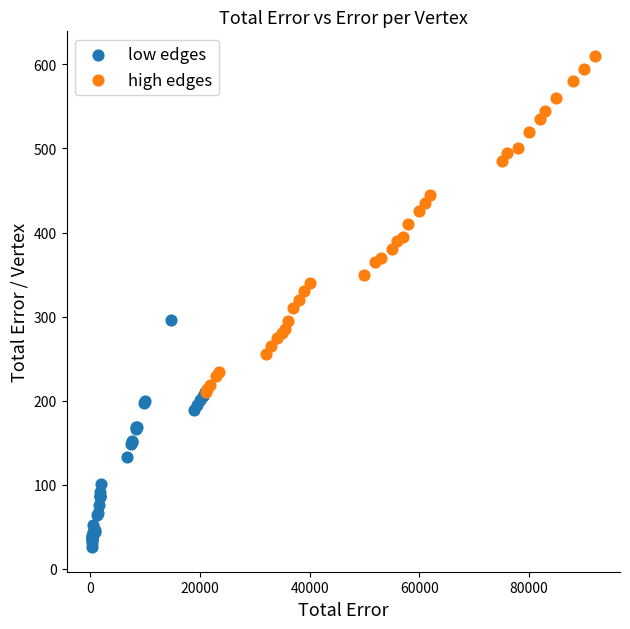

Which series contains the lowest Y value?

low edges